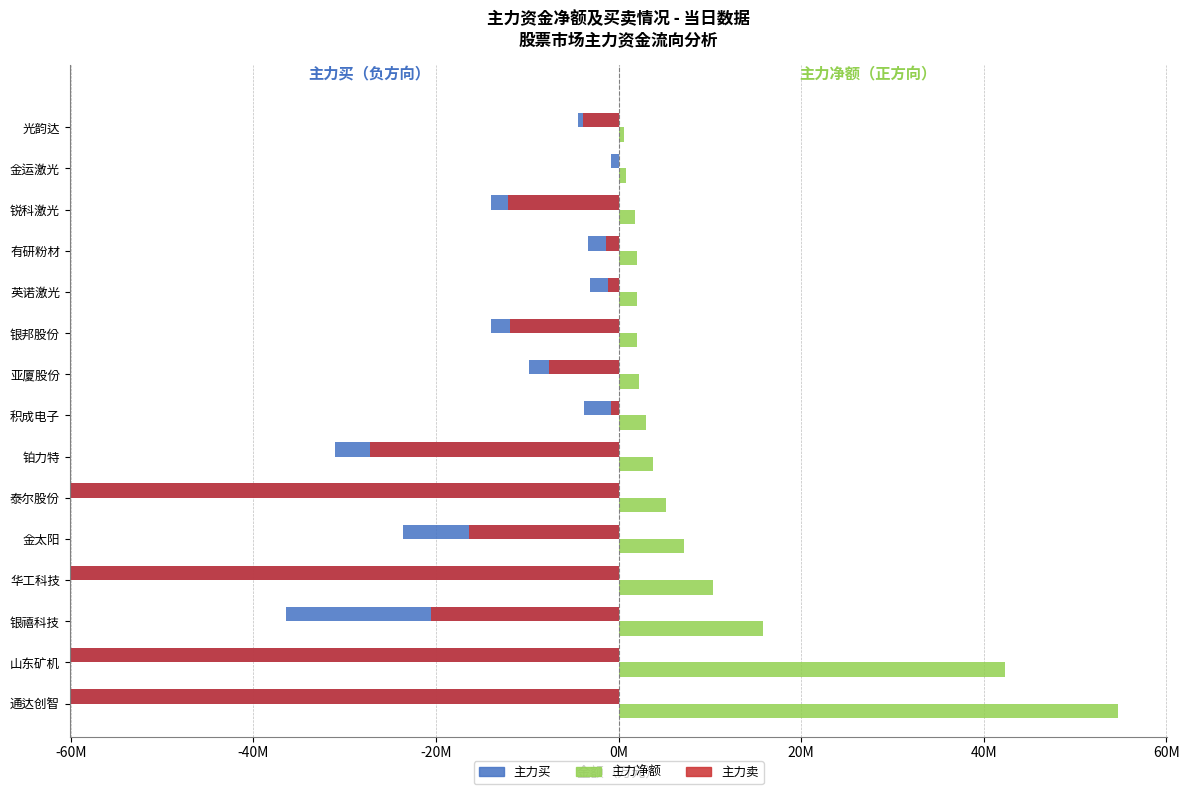

The value of 主力买 at 亚厦股份 is -3680680. True or false?

False